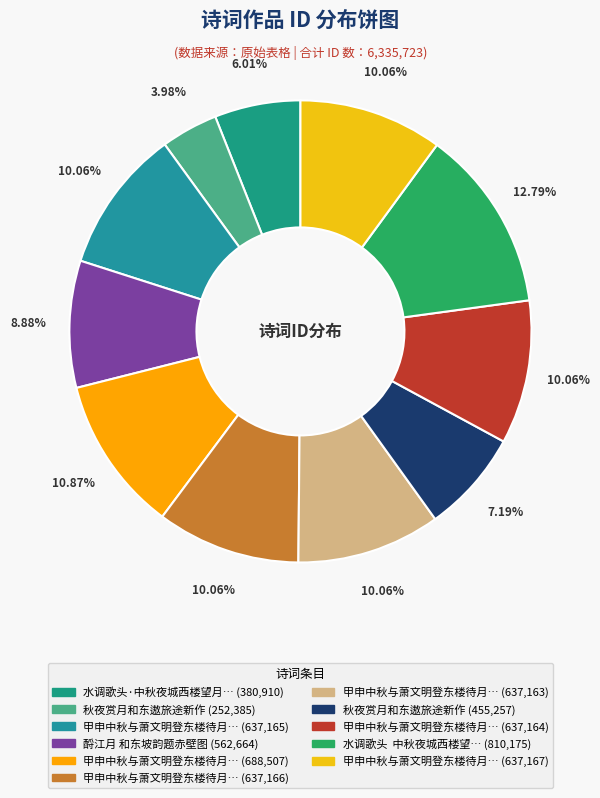

Which category has the smallest portion of the pie?

秋夜赏月和东遨旅途新作